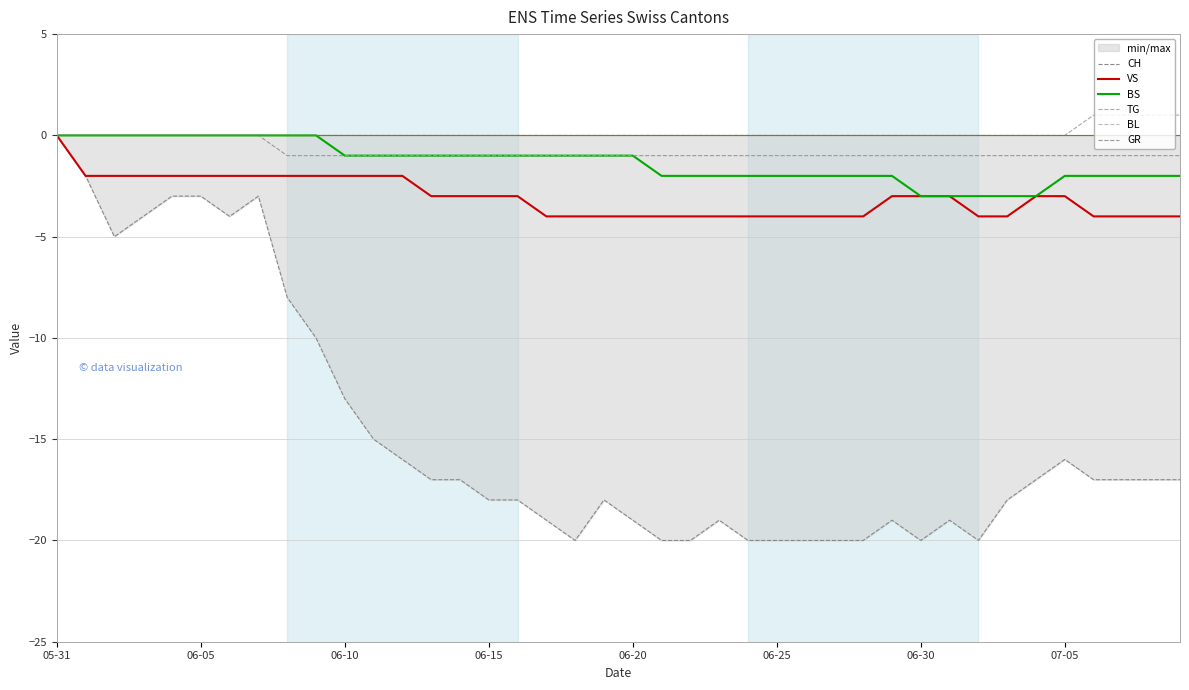

What is the label of the 11th point from the left?

06-10